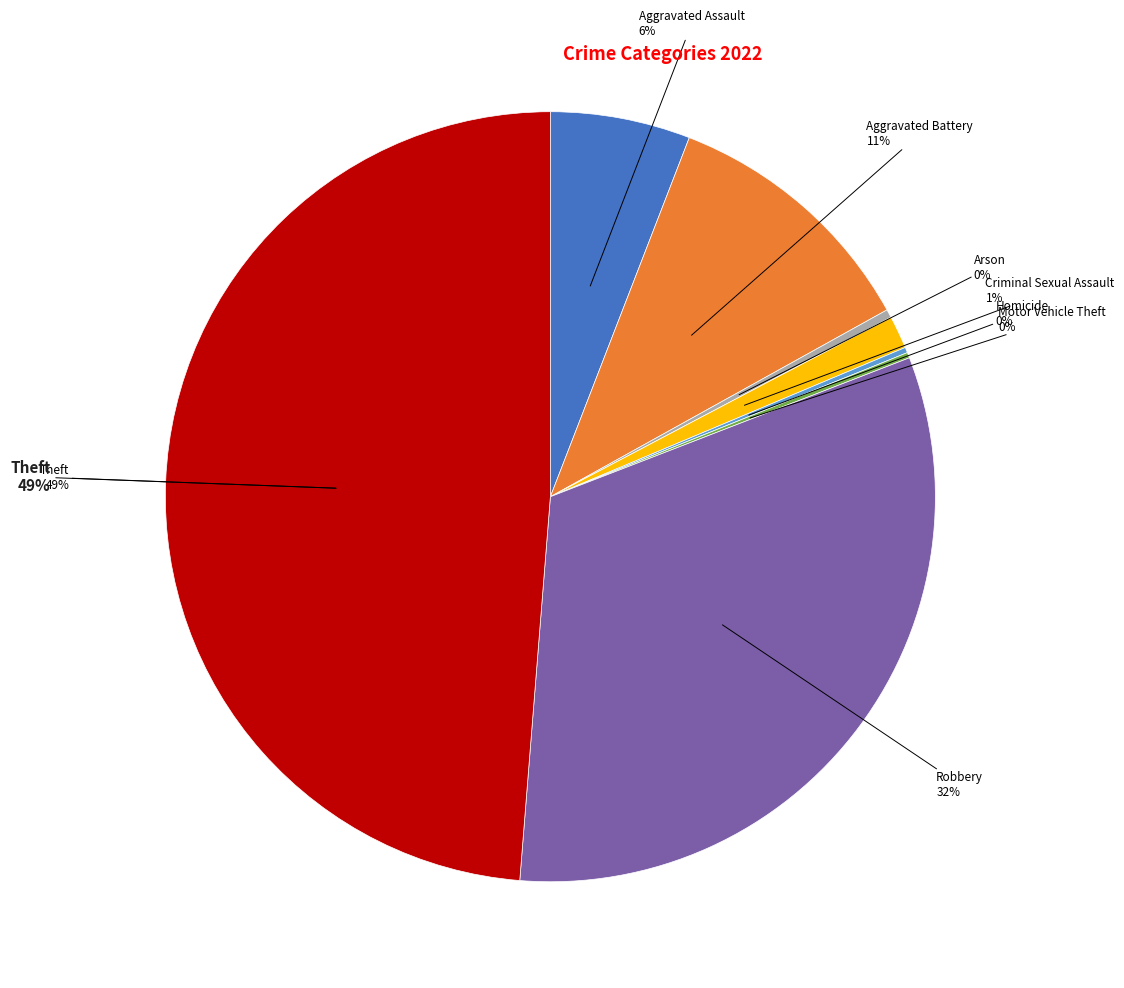

Which category has the smallest portion of the pie?

Homicide